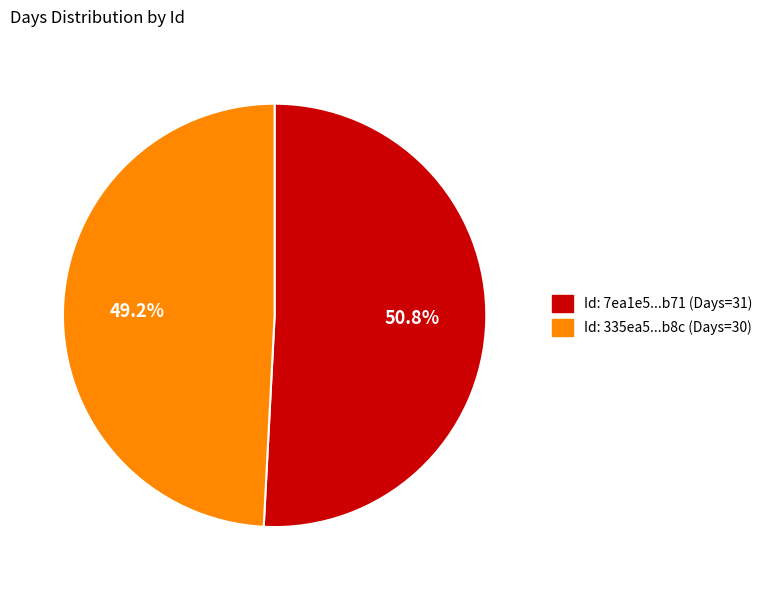

Which category has the biggest portion of the pie?

Id: 7ea1e5...b71 (Days=31)